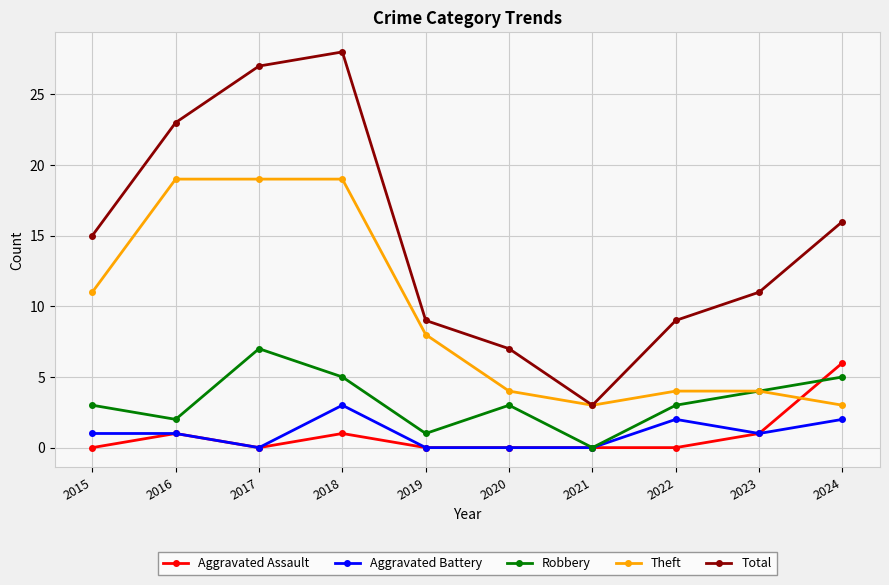

Count the number of data series in this chart.

5